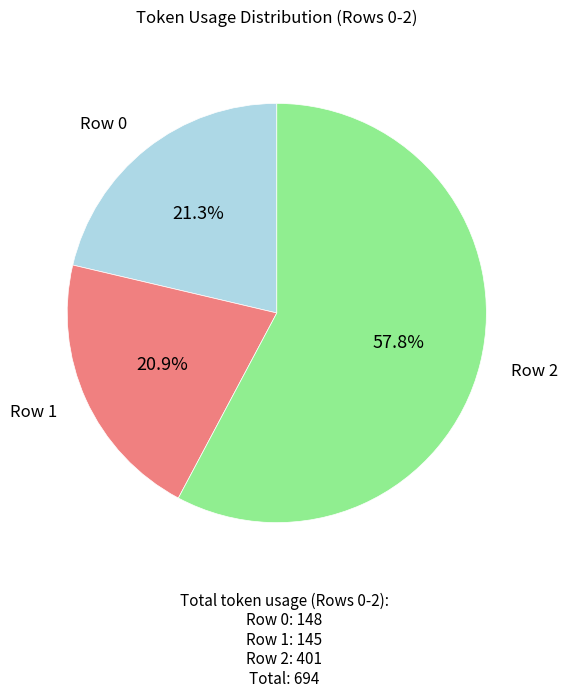

Is there a majority slice in this chart?

Yes